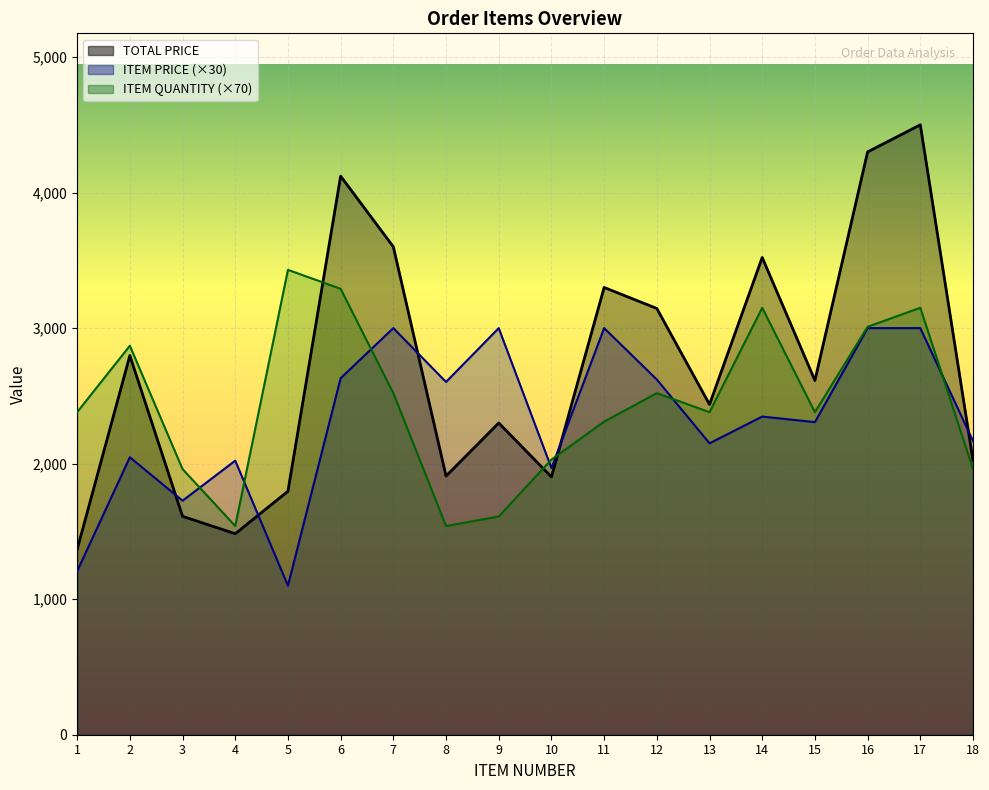

What is the sum of the TOTAL PRICE values at 10 and 14?

5423.6